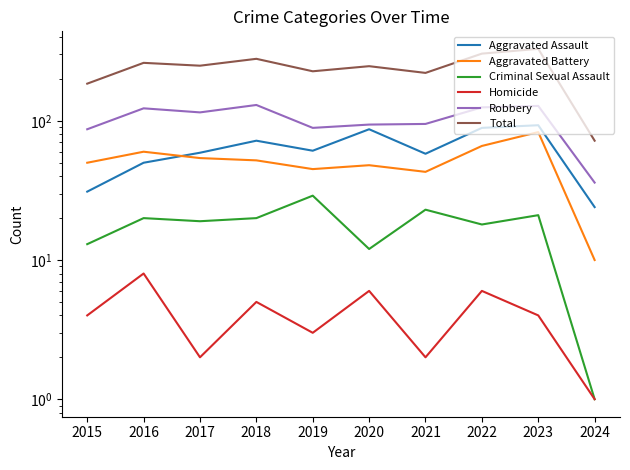

Reading left to right, list all the values displayed in this chart.

Aggravated Assault: 31	50	59	72	61	87	58	89	93	24
Aggravated Battery: 50	60	54	52	45	48	43	66	83	10
Criminal Sexual Assault: 13	20	19	20	29	12	23	18	21	1
Homicide: 4	8	2	5	3	6	2	6	4	1
Robbery: 87	123	115	130	89	94	95	125	128	36
Total: 185	261	249	279	227	247	221	304	329	72